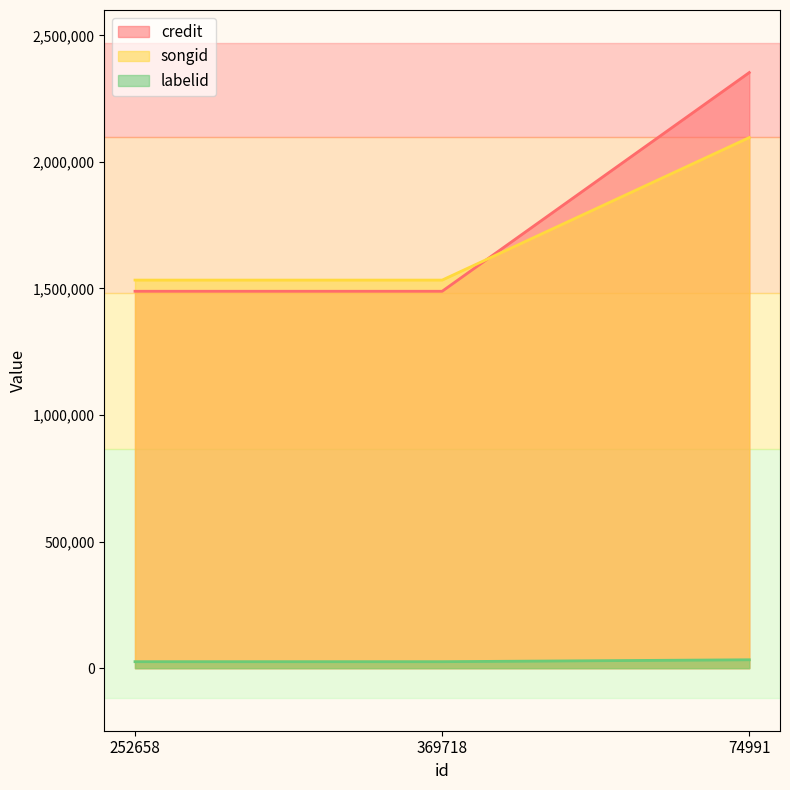

What is the label of the 3rd point from the right?

252658